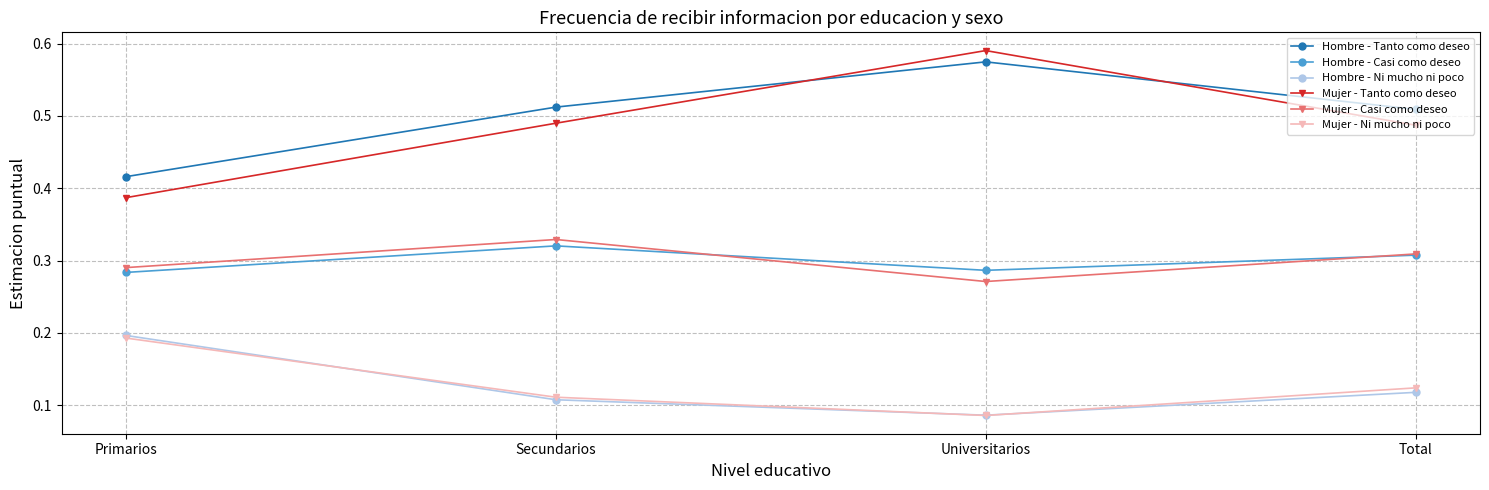

What is the label of the 3rd point from the right?

Secundarios